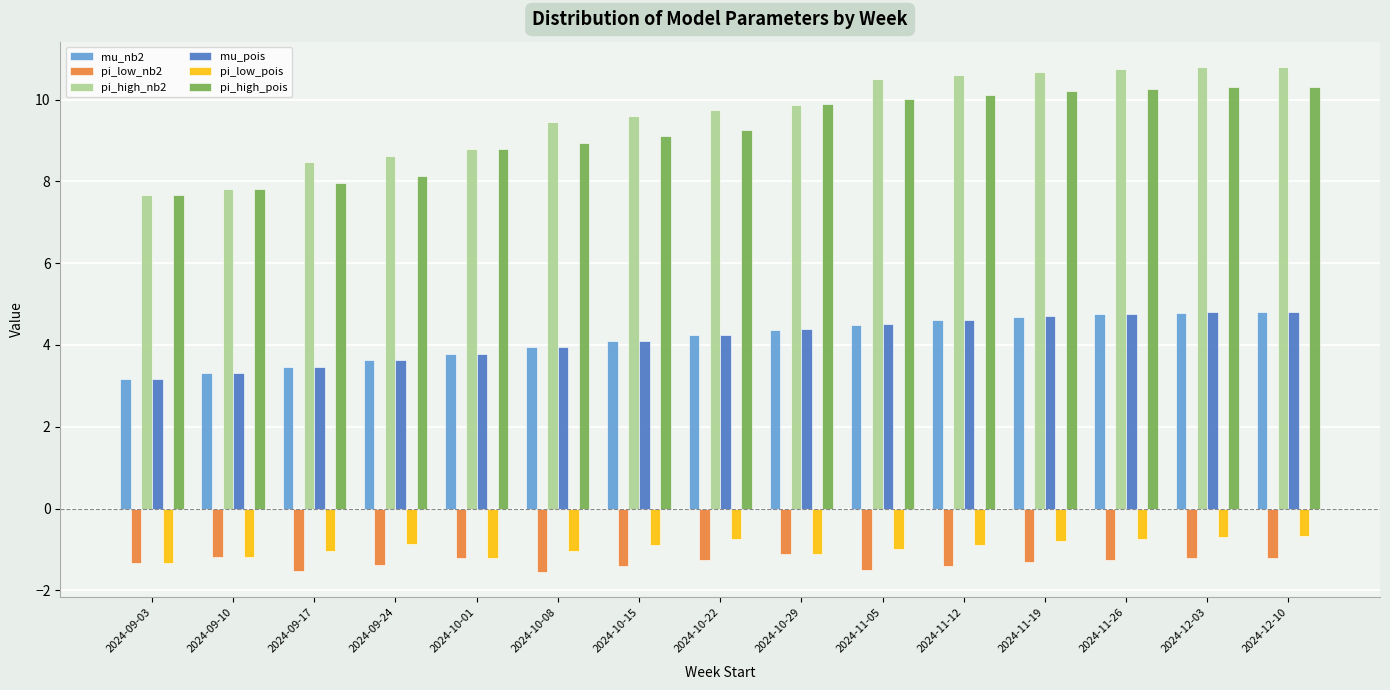

Which series changed the most between 2024-10-01 and 2024-11-19?

pi_high_nb2